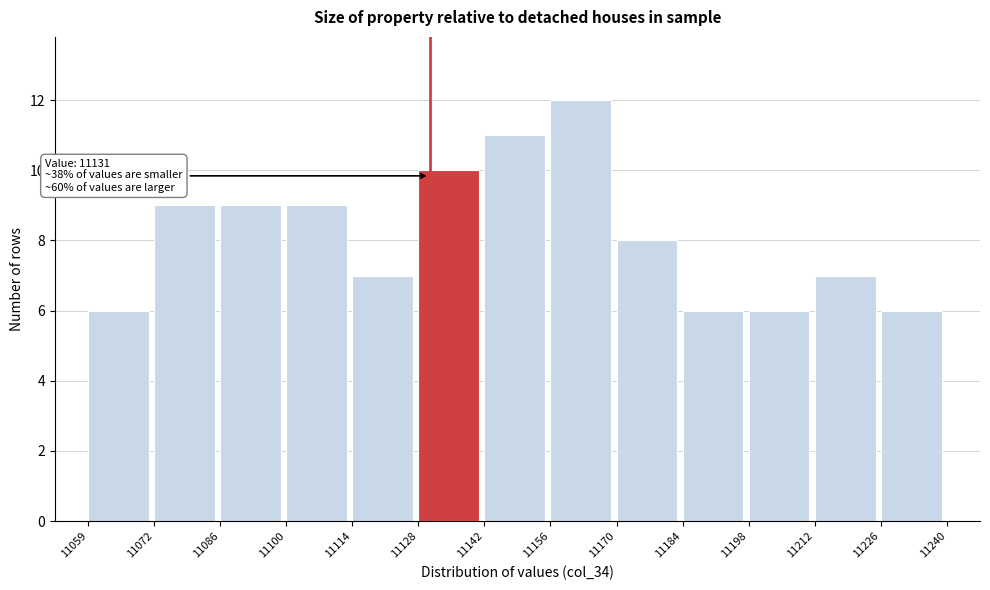

Which range on the x-axis has the tallest bar?

11156 to 11170